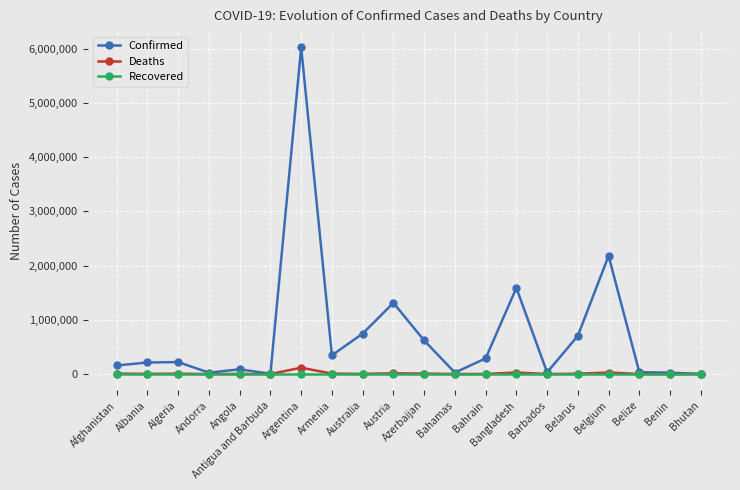

Is it true that Confirmed equals 1264961 at Australia?

False